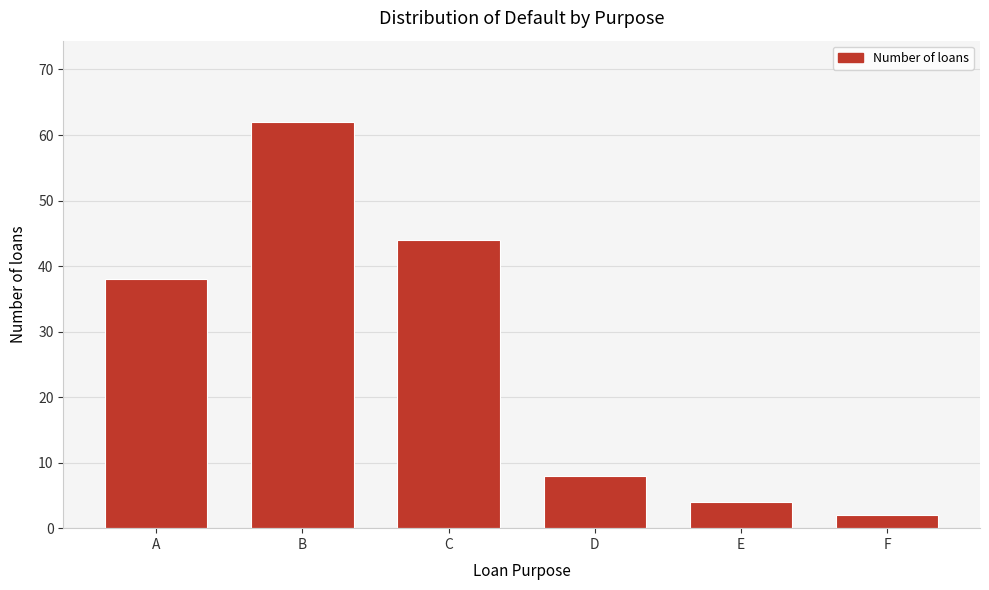

Reading right to left, list all the values displayed in this chart.

F=2	E=4	D=8	C=44	B=62	A=38